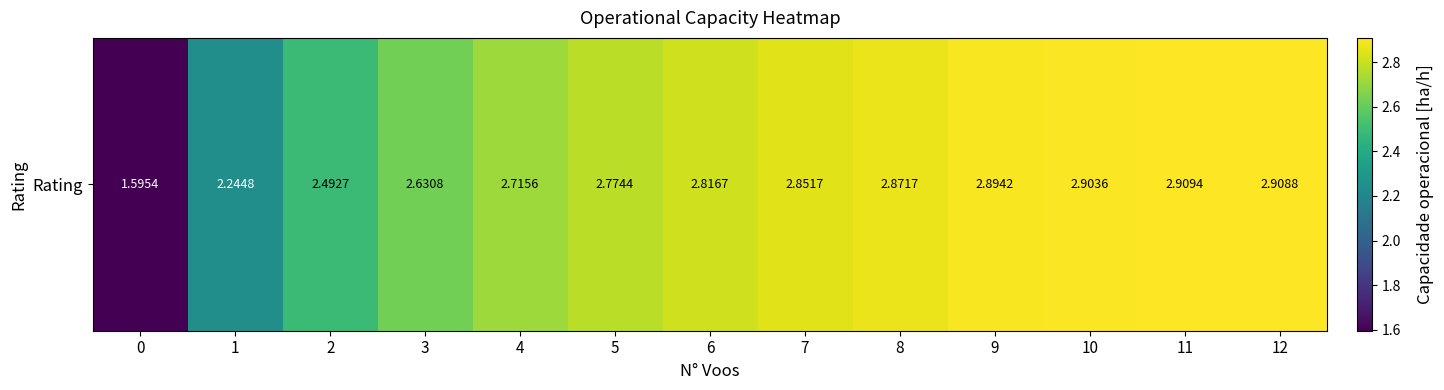

List the labels in order of value, smallest first.

0, 1, 2, 3, 4, 5, 6, 7, 8, 9, 10, 12, 11